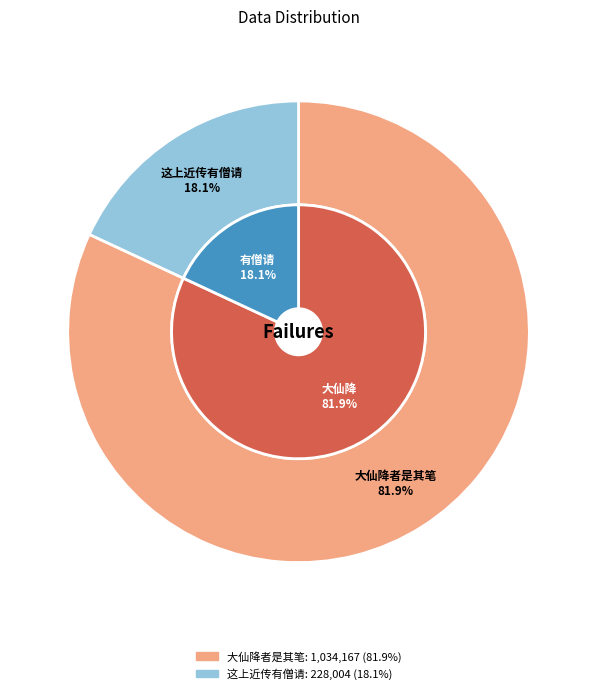

Is 定海寒食西湖忆卢玉堂葬西湖之上近传有僧请大仙降者是其笔 the majority of the pie?

Yes